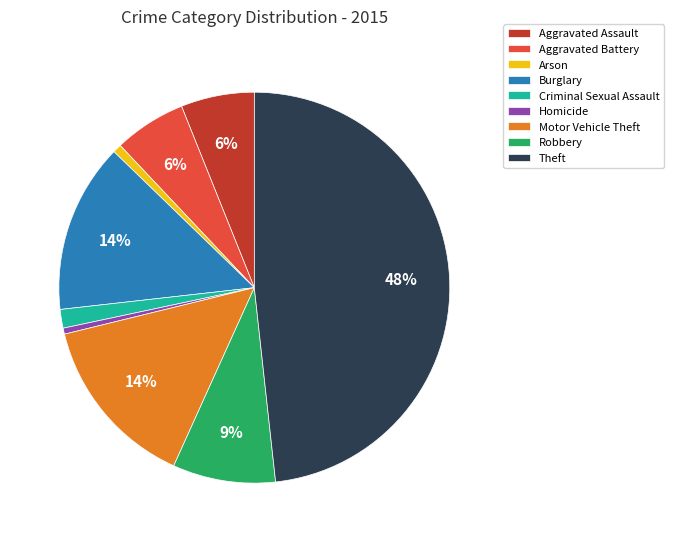

Does any single category account for the majority?

No